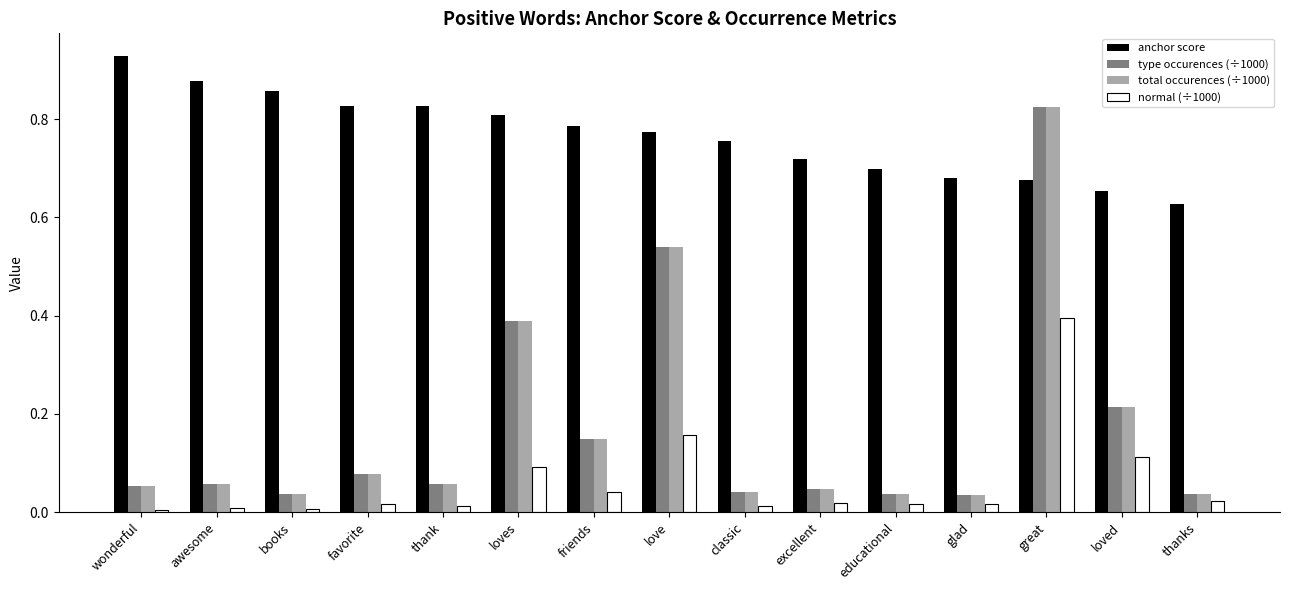

What is the sum of all type occurences (÷1000) values?

2.6